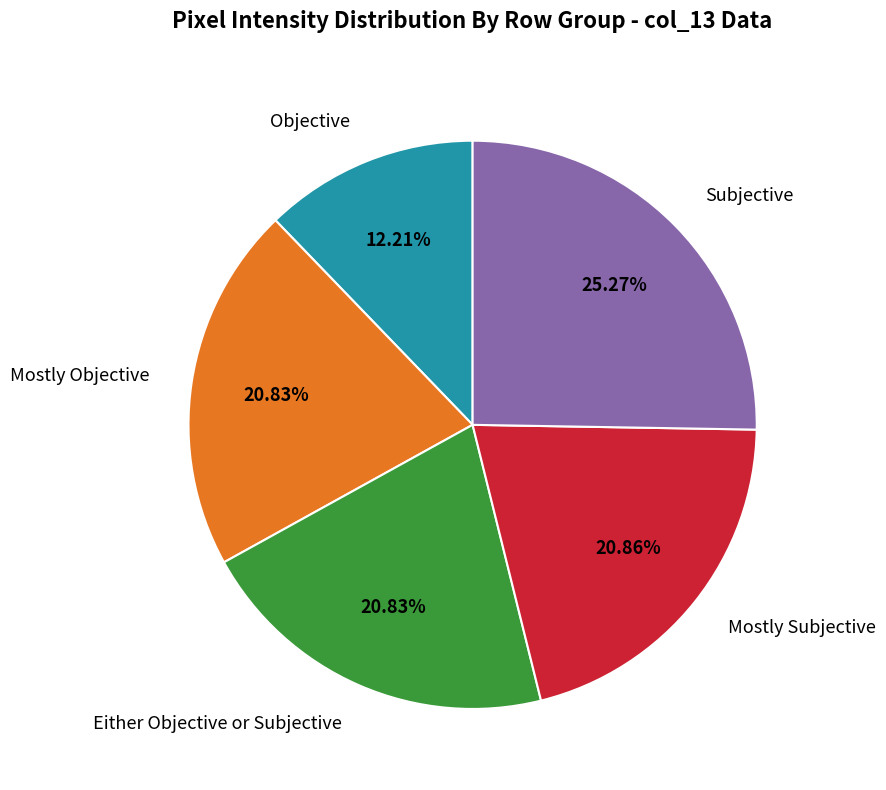

What is the smallest slice in the pie chart?

Objective